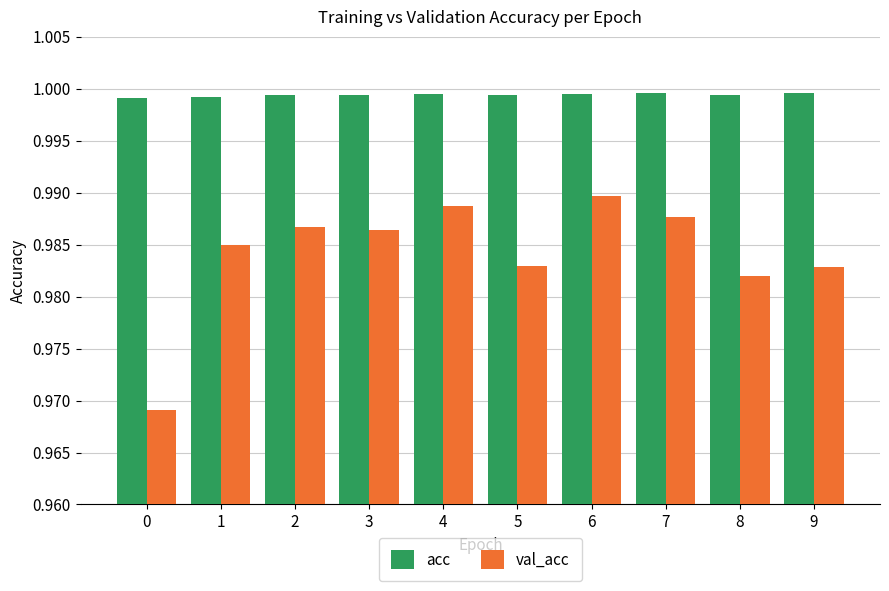

What is the sum of all acc values?

10.0